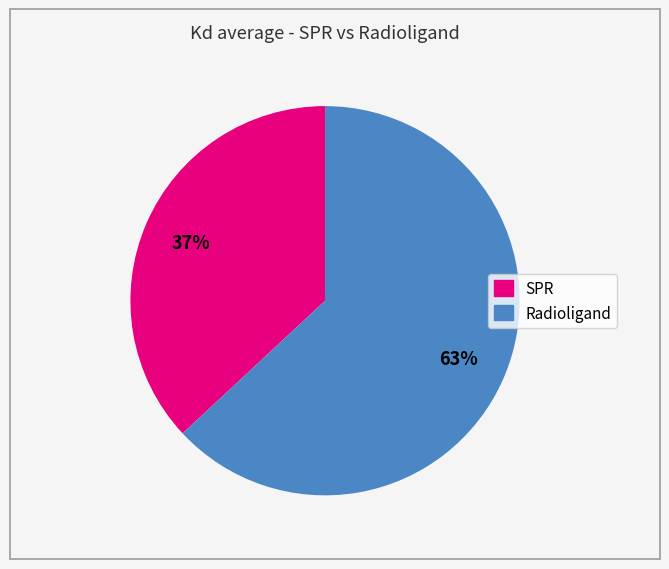

Is there a majority slice in this chart?

Yes